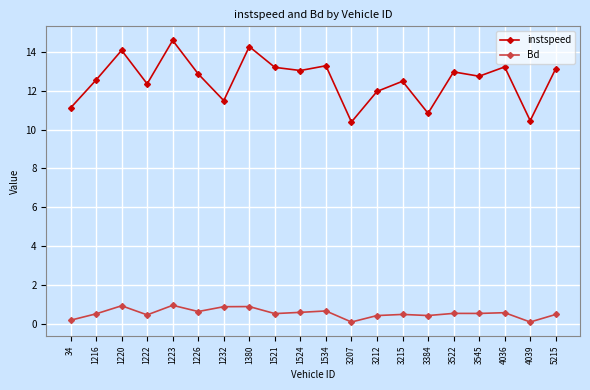

Where is the first local maximum for Bd?

1220